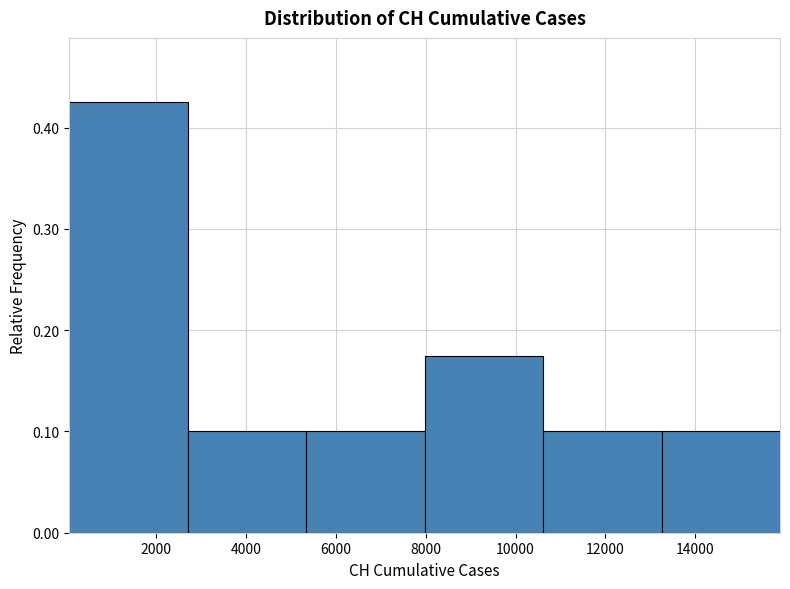

Reading left to right, transcribe this chart: for each bar, give the range it covers on the x-axis and its height. Neither the bar edges nor the heights are printed on the chart, so give them approximately, as read against the axes.

0 to 2800: 0.43
2800 to 5400: 0.10
5400 to 8000: 0.10
8000 to 10600: 0.18
10600 to 13200: 0.10
13200 to 15800: 0.10